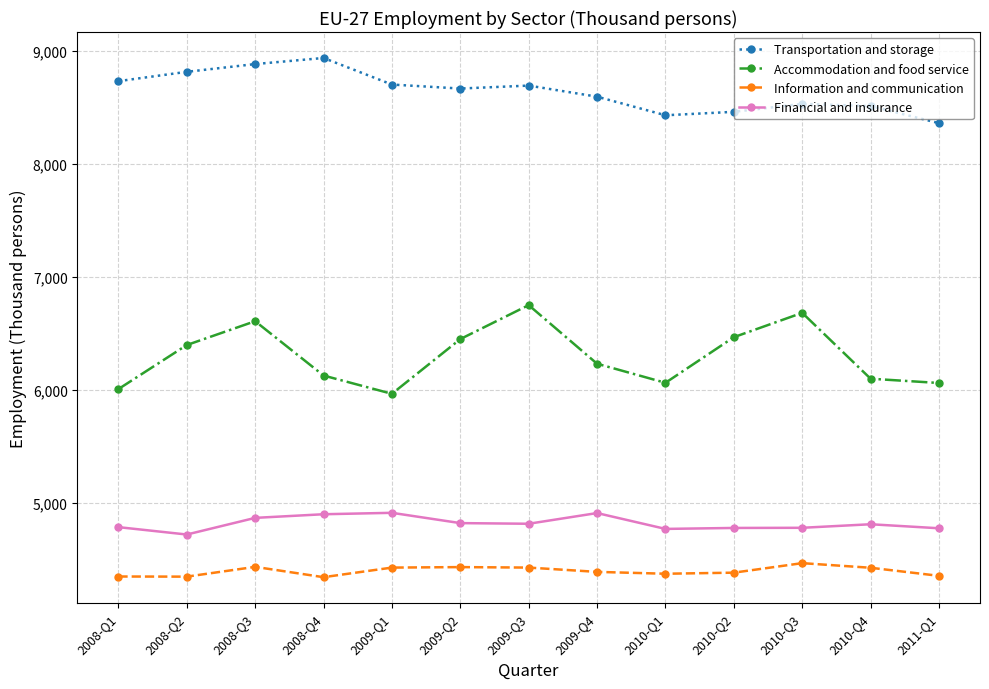

What is the difference between the Accommodation and food service values at 2008-Q2 and 2011-Q1?

335.6